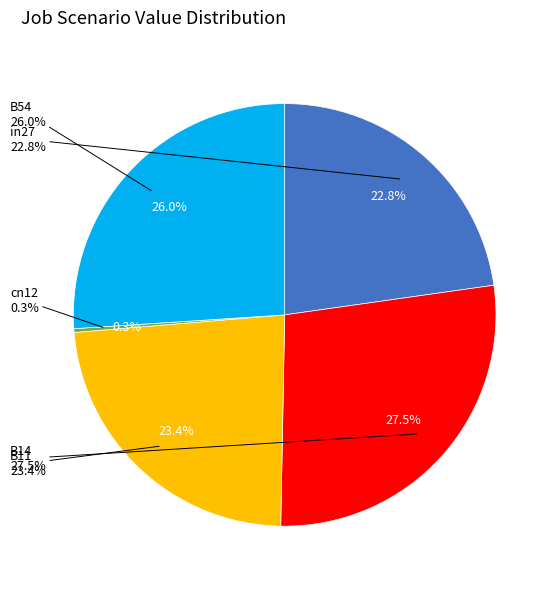

Does any single category account for the majority?

No